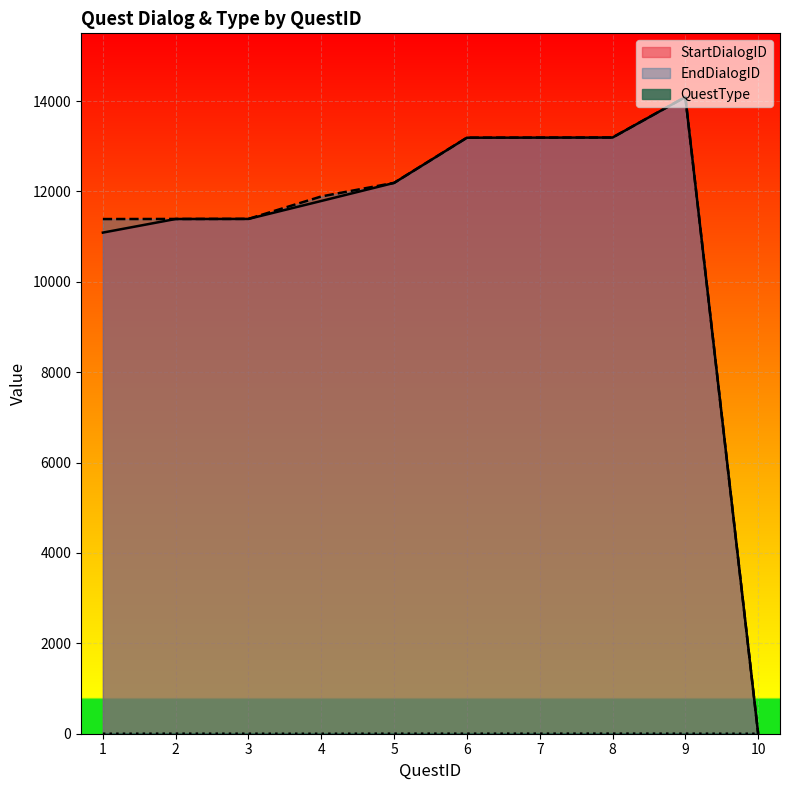

At which category is the sum across all series the highest?

9